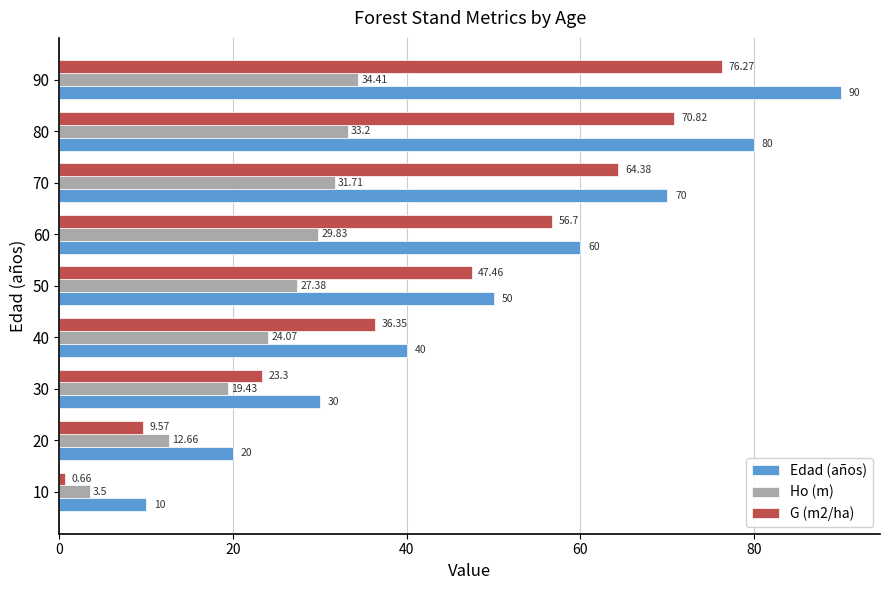

At how many categories does at least one series exceed 31?

6